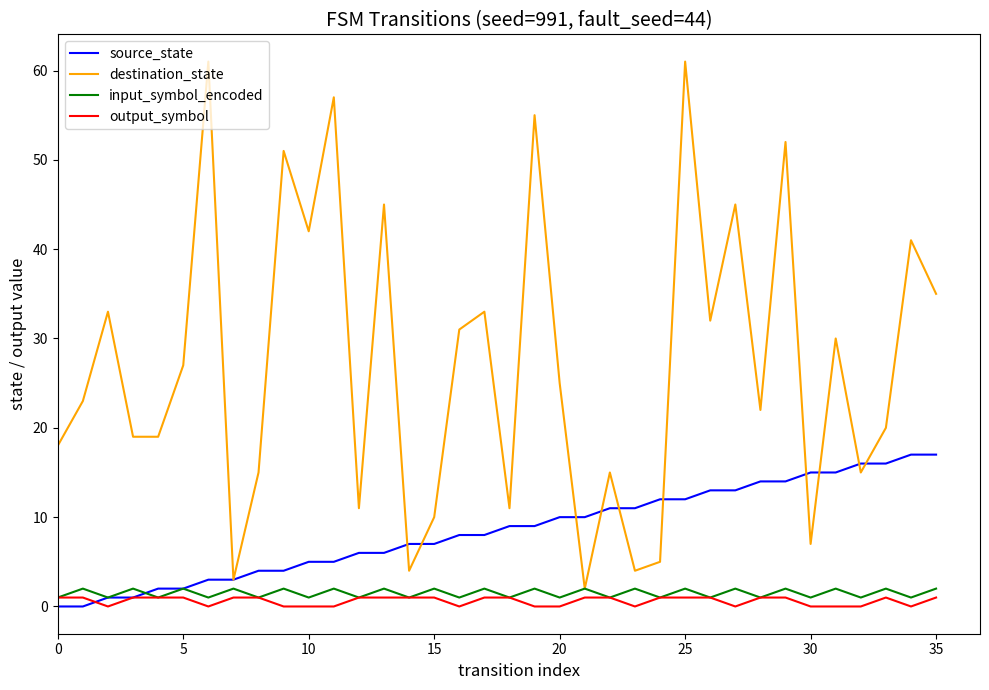

Reading left to right, list all the values displayed in this chart.

source_state: 0	0	1	1	2	2	3	3	4	4	5	5	6	6	7	7	8	8	9	9	10	10	11	11	12	12	13	13	14	14	15	15	16	16	17	17
destination_state: 18	23	33	19	19	27	61	3	15	51	42	57	11	45	4	10	31	33	11	55	25	2	15	4	5	61	32	45	22	52	7	30	15	20	41	35
input_symbol_encoded: 1	2	1	2	1	2	1	2	1	2	1	2	1	2	1	2	1	2	1	2	1	2	1	2	1	2	1	2	1	2	1	2	1	2	1	2
output_symbol: 1	1	0	1	1	1	0	1	1	0	0	0	1	1	1	1	0	1	1	0	0	1	1	0	1	1	1	0	1	1	0	0	0	1	0	1